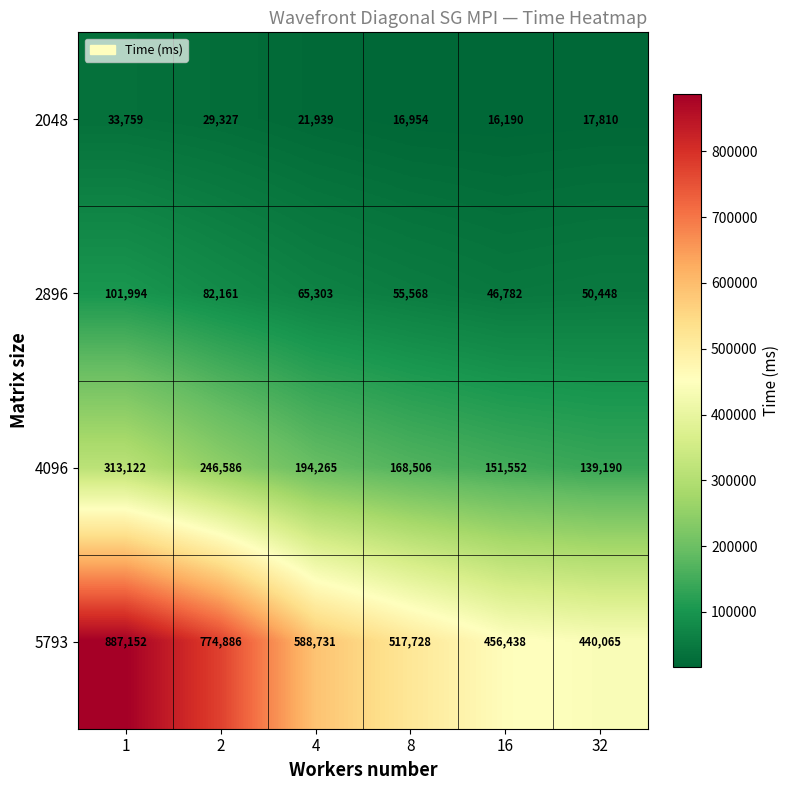

What is the greatest value displayed?

887152